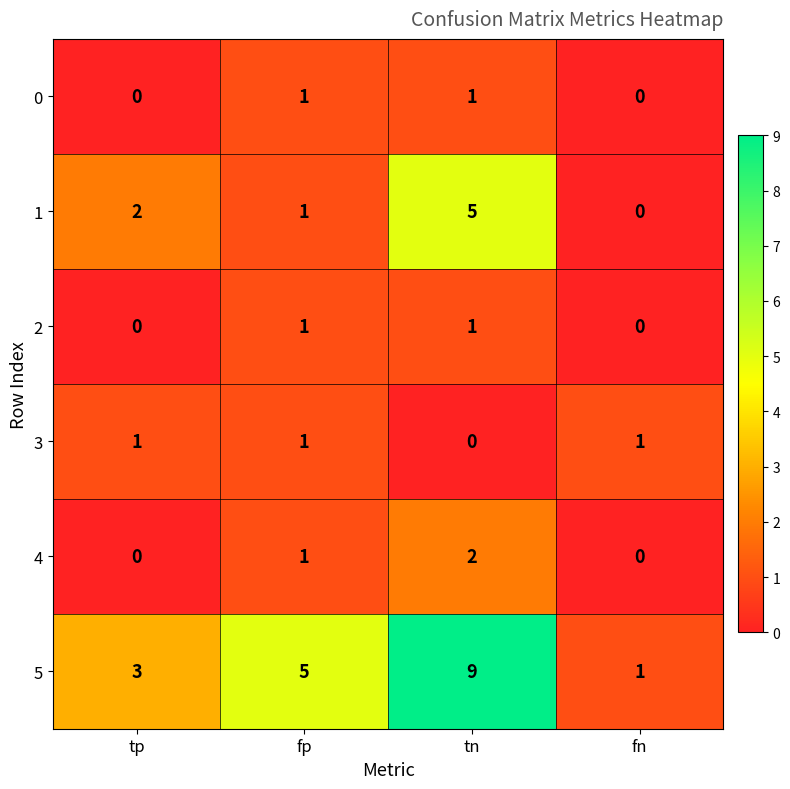

At how many categories does at least one series exceed 7?

1